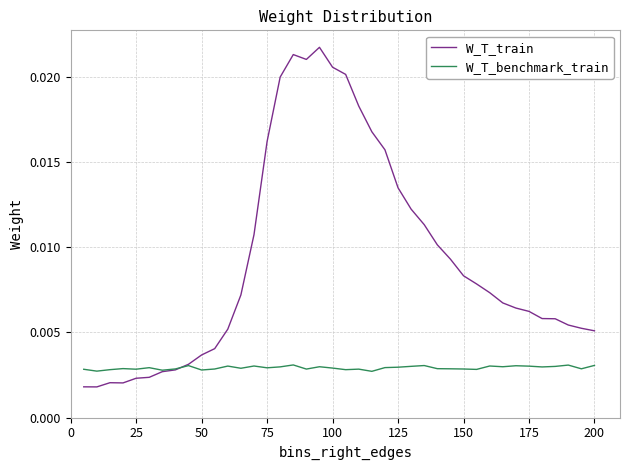

How many lines are shown in the chart?

2